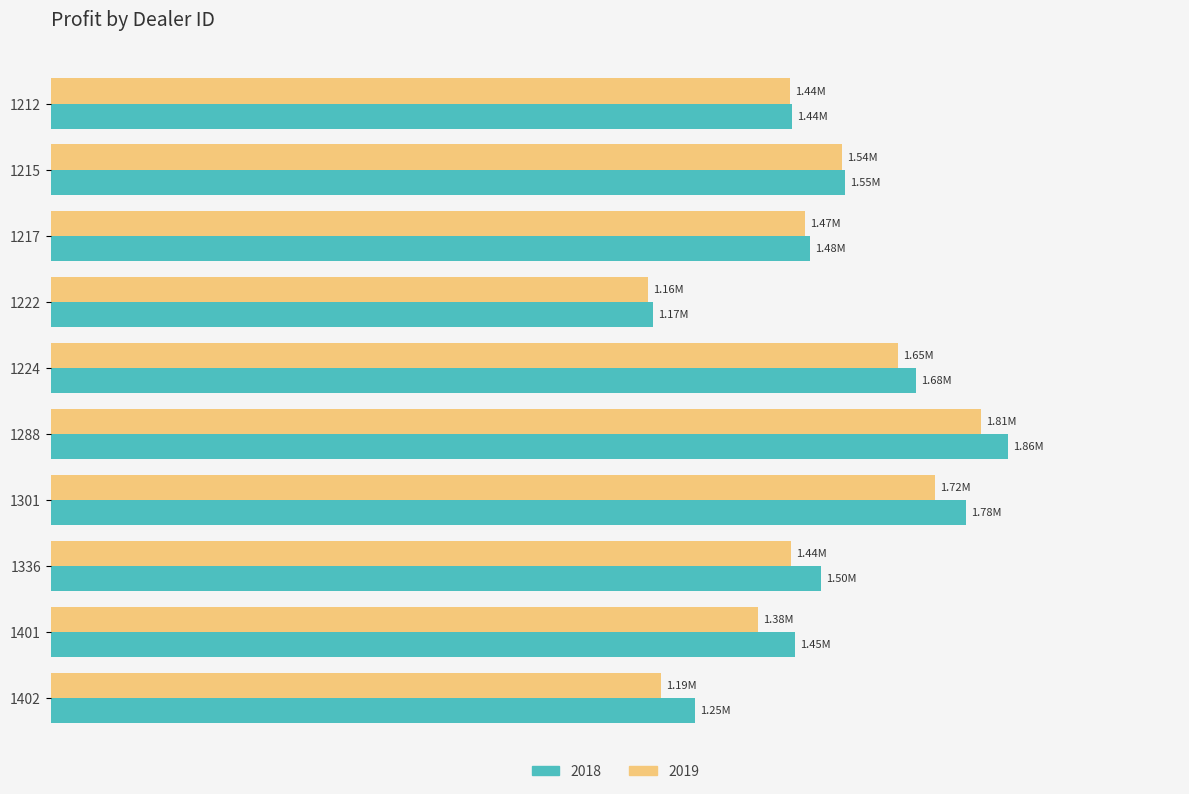

Reading right to left, what are all the values shown in this chart?

2018: 1254783.5	1448764.8	1499372.0	1782083.8	1862804.0	1684246.0	1173165.0	1477022.5	1546386.2	1442501.0
2019: 1187612.5	1377400.0	1441162.5	1721337.5	1810750.0	1648825.0	1163362.5	1468762.5	1539600.0	1438925.0